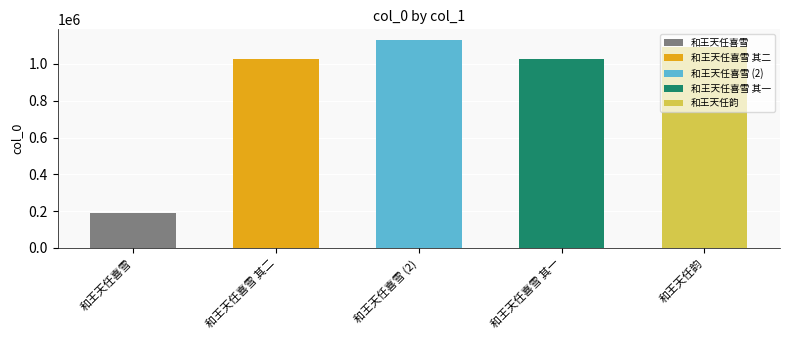

The value at 和王天任喜雪 其一 is 1593153. True or false?

False